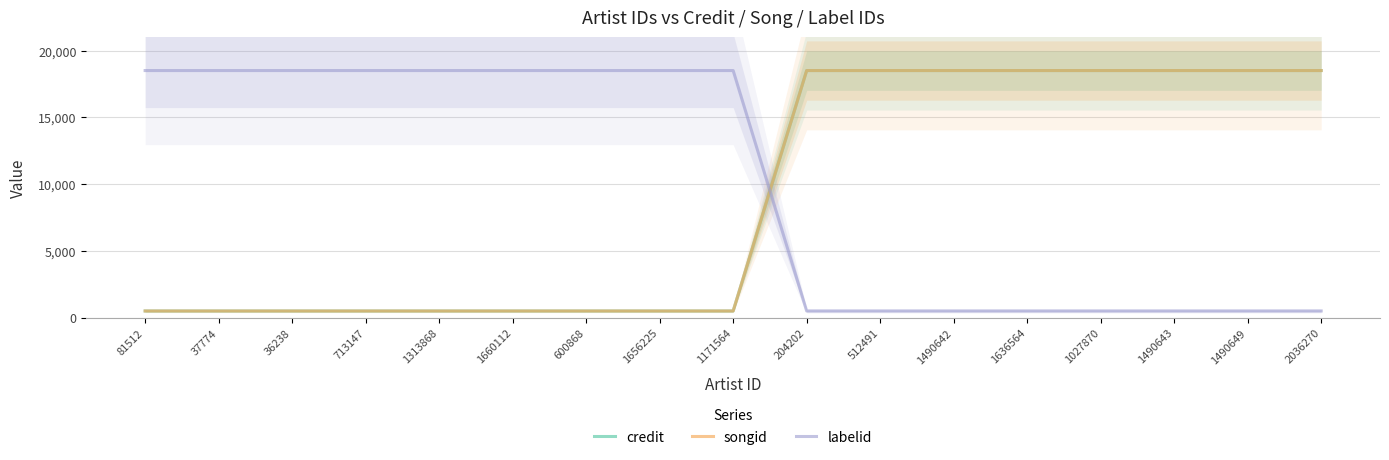

What is the value of the credit point at the 10th from the left?

18500